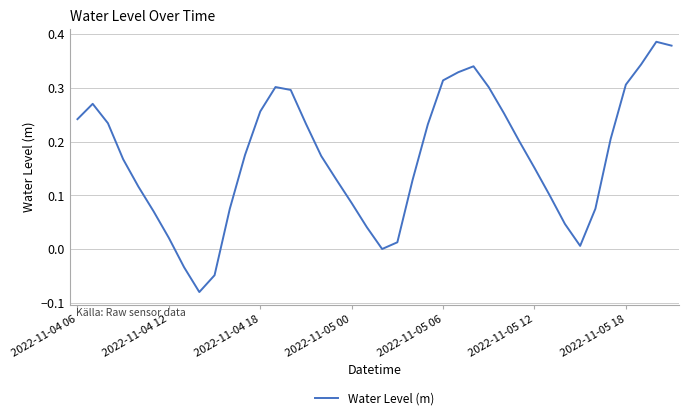

What is the difference between the maximum and minimum values?

0.5